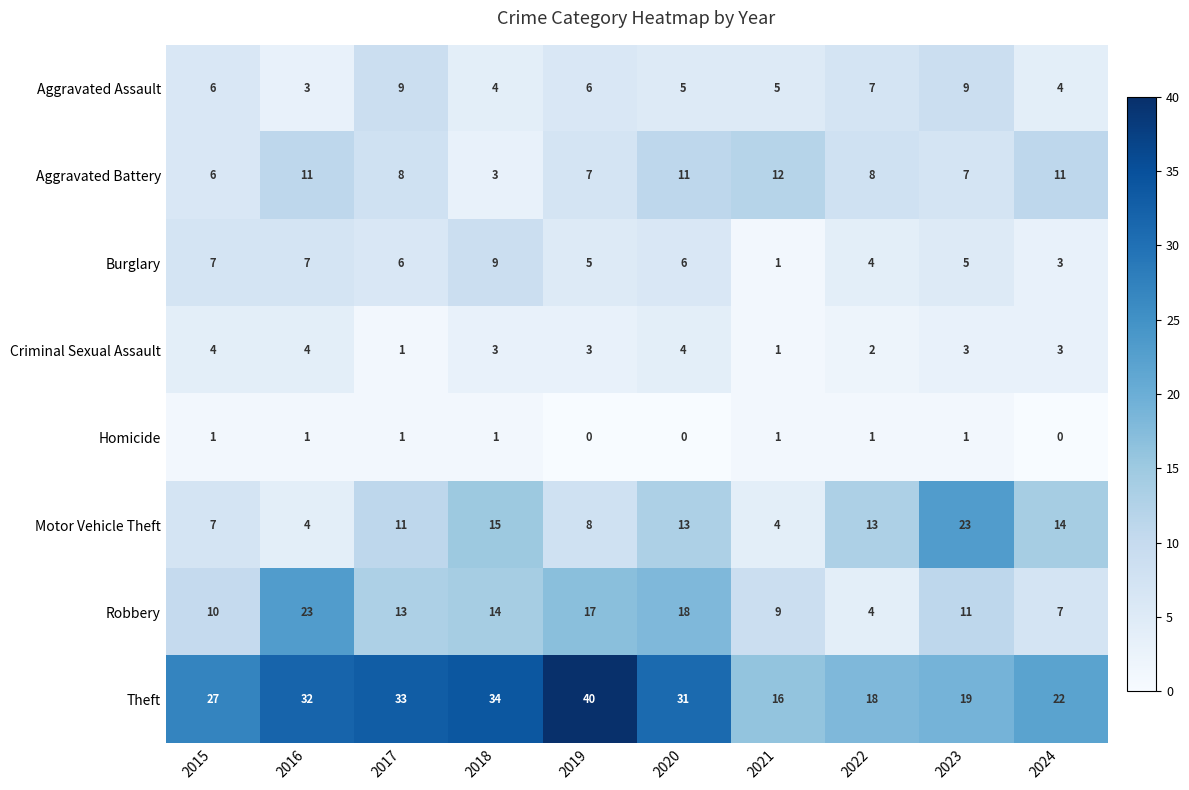

Which series has the largest range (max minus min)?

Theft